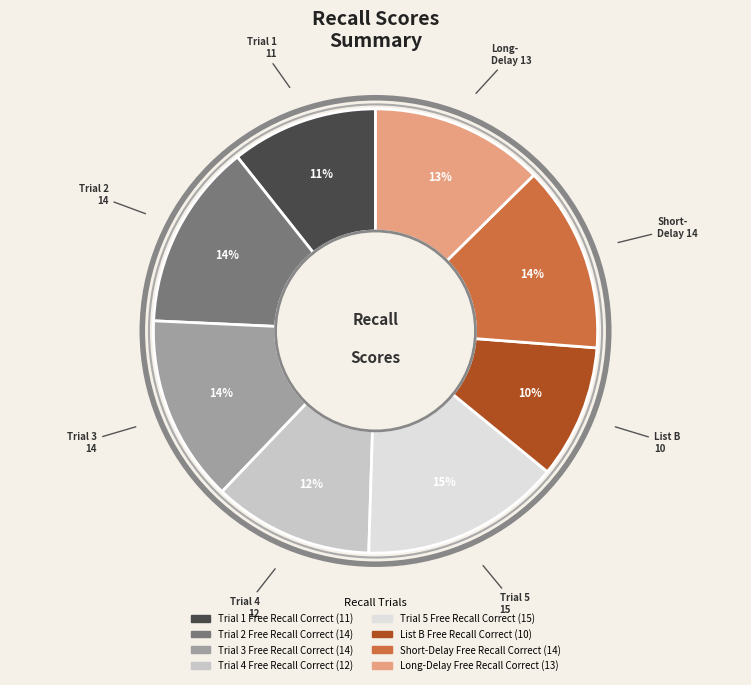

What percentage is the Trial 3 Free Recall Correct slice, to the nearest percent?

14%